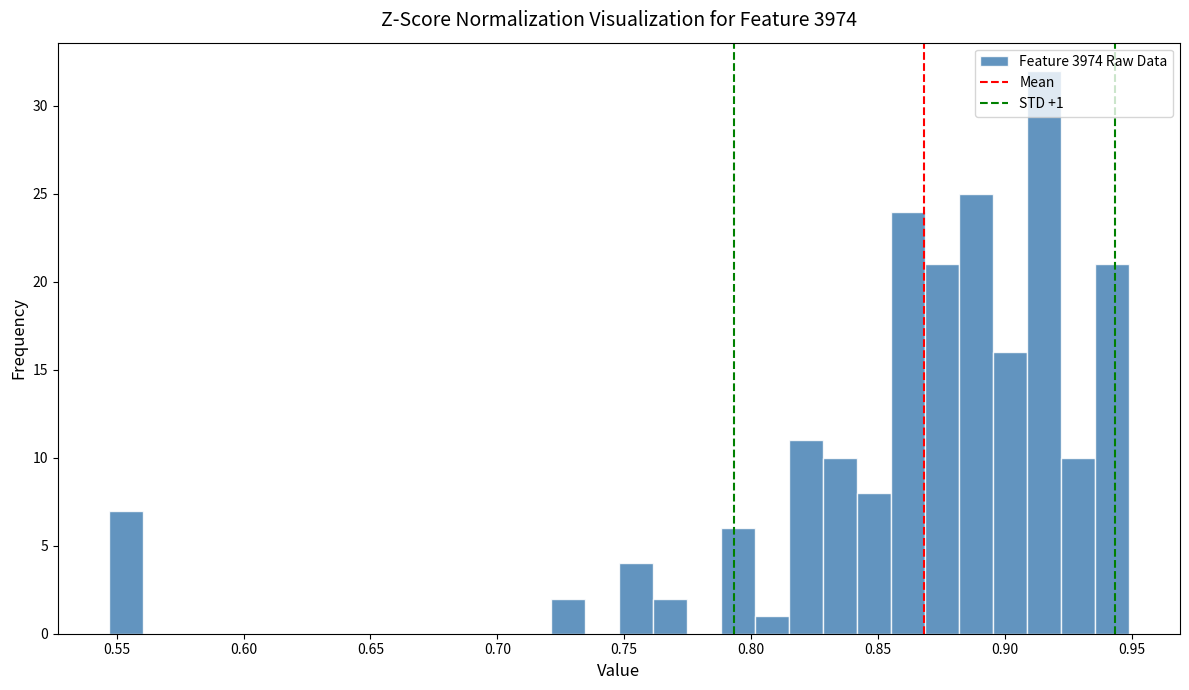

Around what value on the x-axis is the tallest bar? Give the approximate position of its centre, as read against the axis.

0.915